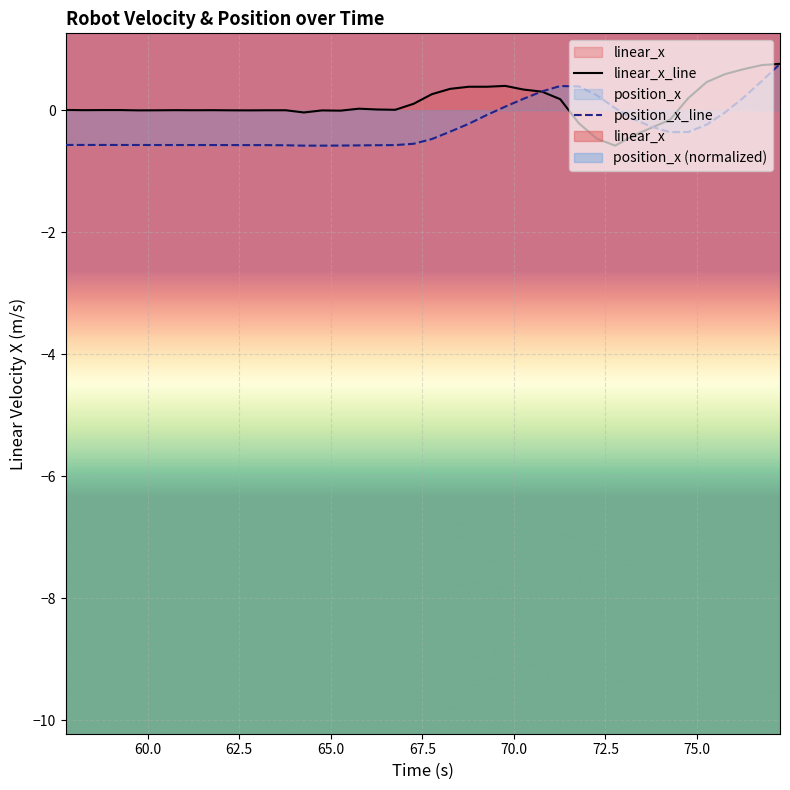

Reading left to right, extract all data points from this chart.

linear_x_line: 0.0	-0.0	0.0	0.0	-0.0	-0.0	-0.0	-0.0	-0.0	-0.0	-0.0	-0.0	-0.0	-0.0	-0.0	-0.0	0.0	0.0	0.0	0.1	0.3	0.3	0.4	0.4	0.4	0.3	0.3	0.2	-0.2	-0.5	-0.6	-0.4	-0.3	-0.2	0.2	0.5	0.6	0.7	0.7	0.8
position_x_line: -0.6	-0.6	-0.6	-0.6	-0.6	-0.6	-0.6	-0.6	-0.6	-0.6	-0.6	-0.6	-0.6	-0.6	-0.6	-0.6	-0.6	-0.6	-0.6	-0.6	-0.5	-0.4	-0.2	-0.1	0.1	0.2	0.3	0.4	0.4	0.2	0.0	-0.1	-0.3	-0.4	-0.4	-0.2	-0.0	0.2	0.5	0.8